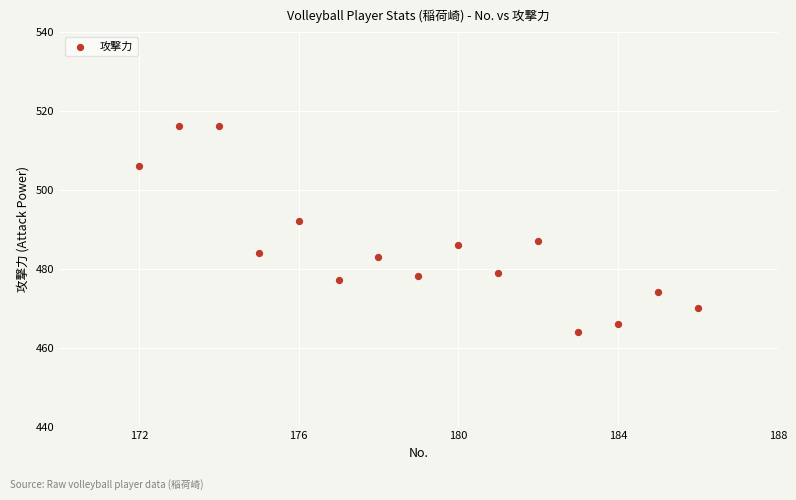

What Y value in the scatter plot is closest to 490?

492